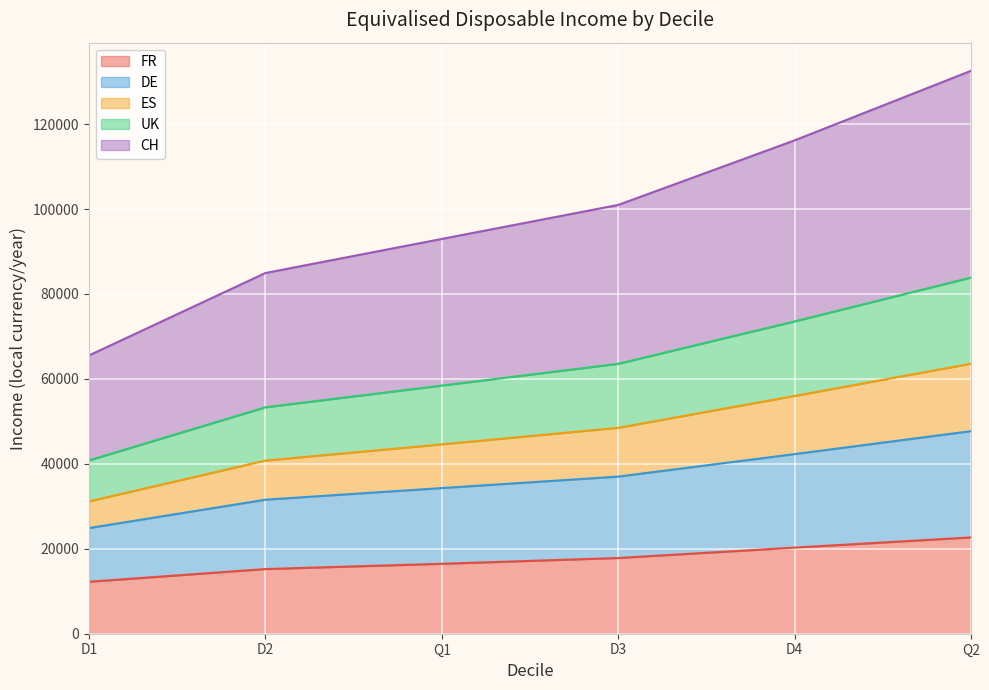

Which category has the highest value across all series?

Q2